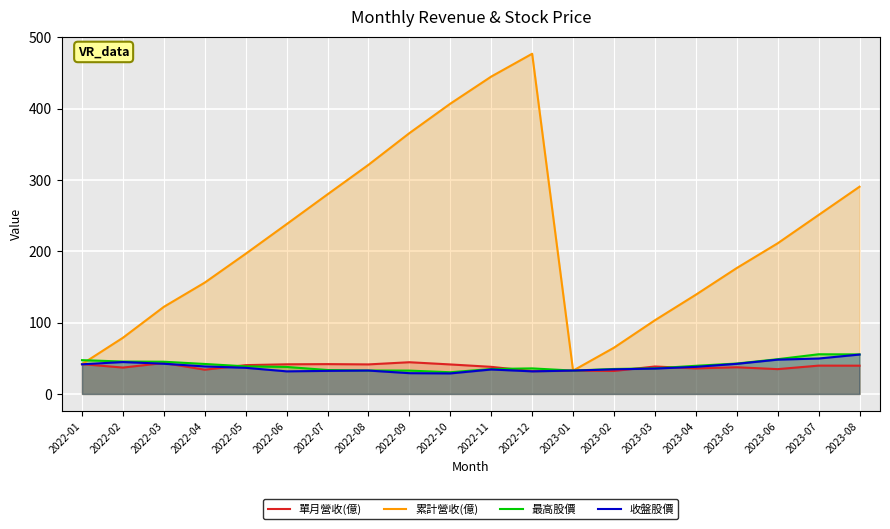

What is the difference between the maximum and minimum values in the 收盤股價 series?

26.5